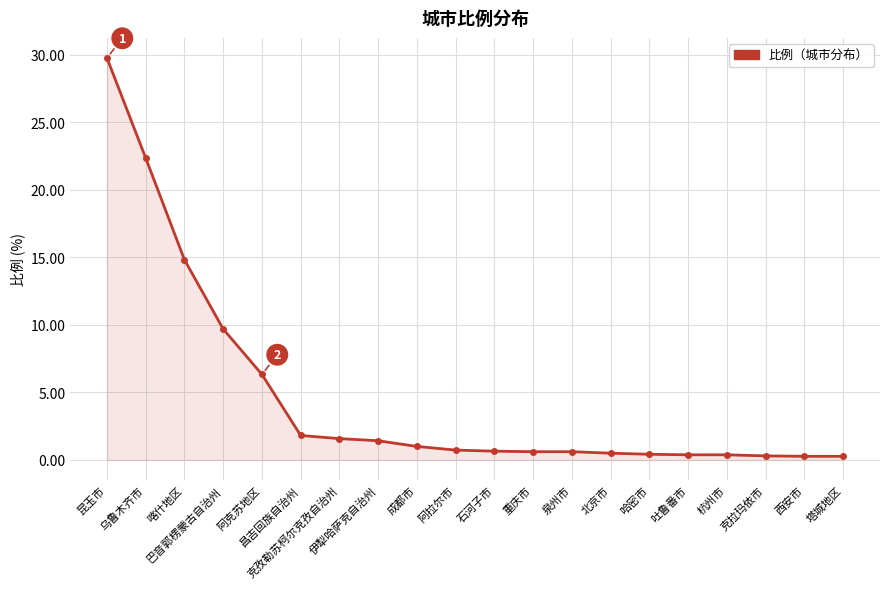

True or false: the data shows 2.7 at 阿克苏地区.

False